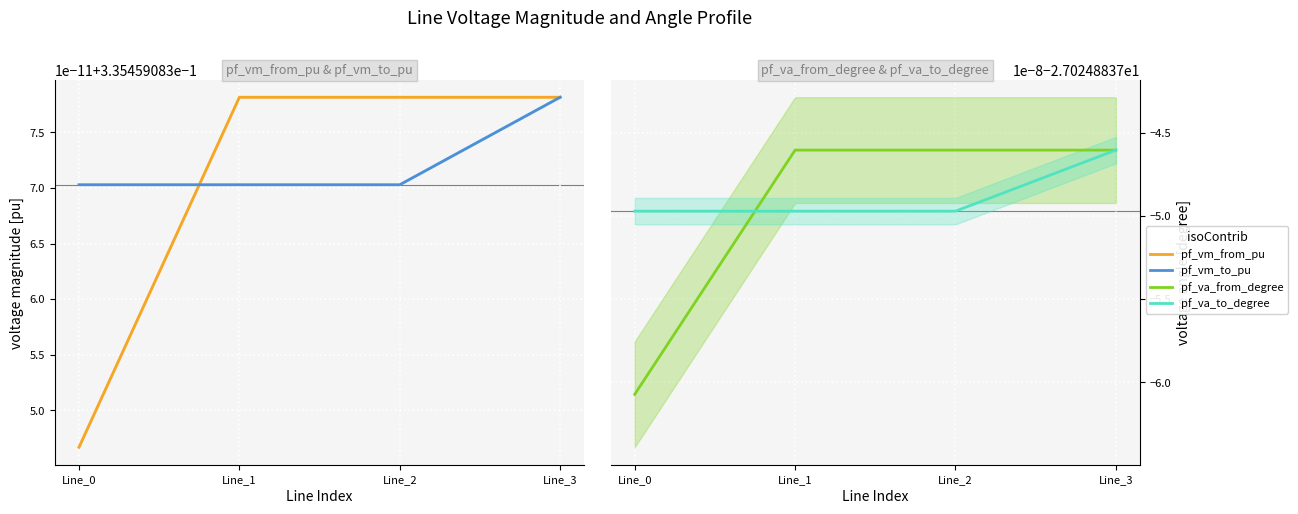

Between Line_3 and Line_1, which is larger?

Line_3